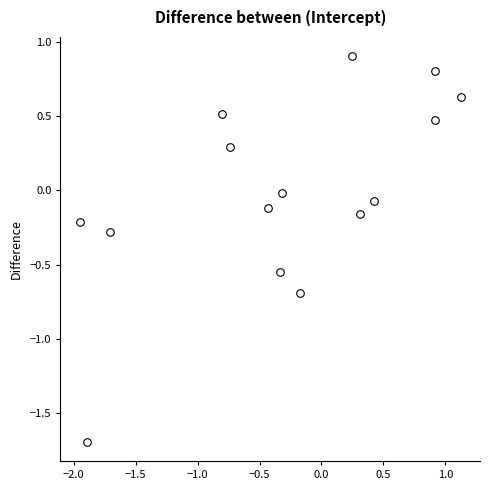

What is the range of X values (max minus min)?

3.1